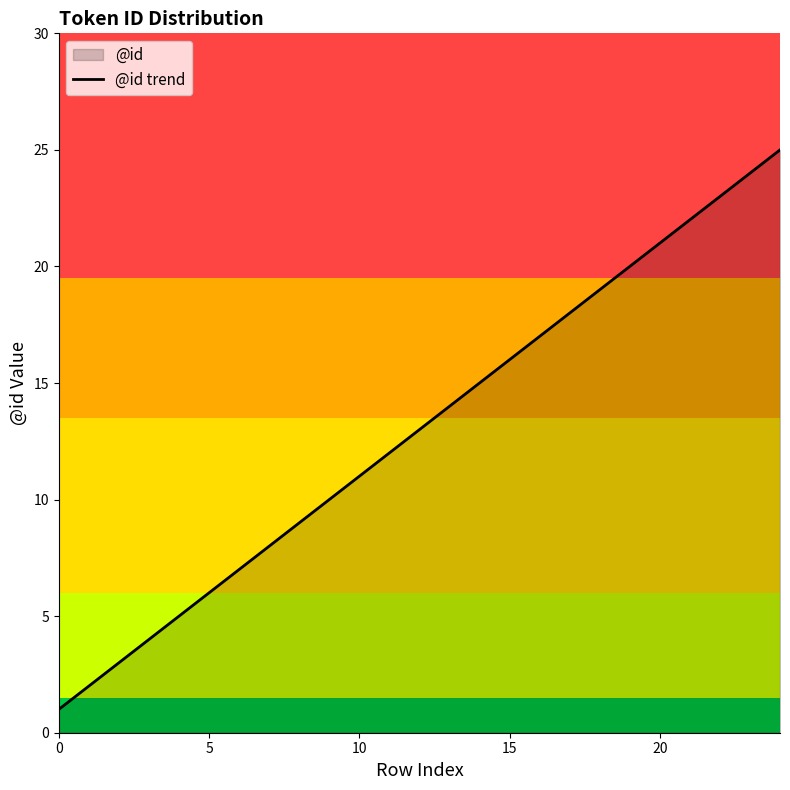

What is the maximum value shown in the chart?

25